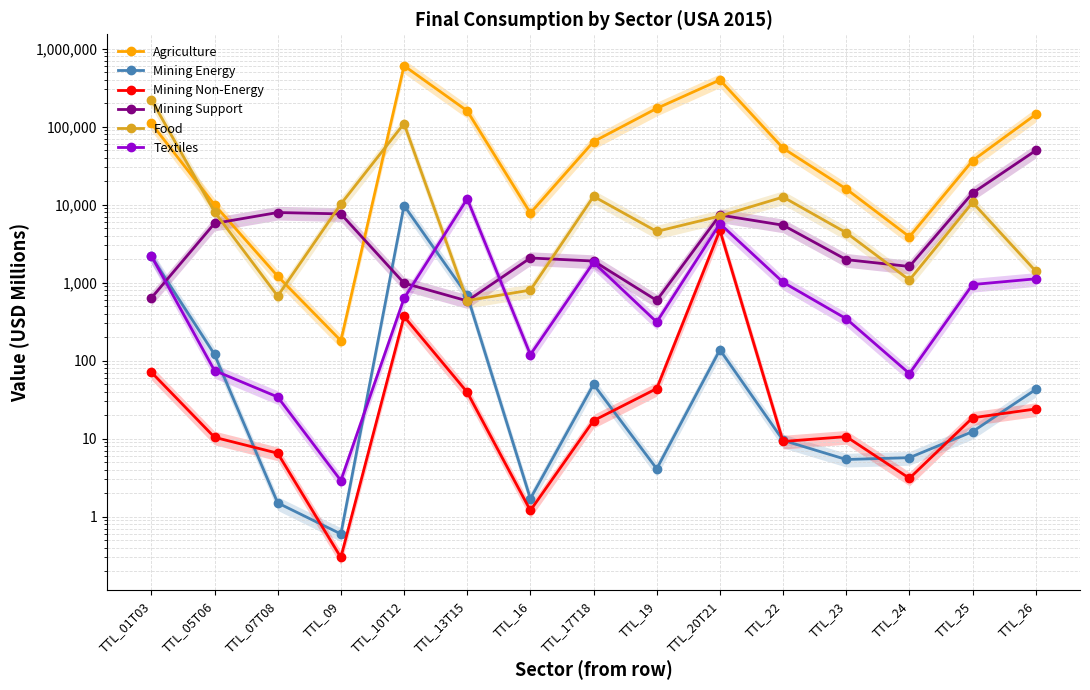

What is the greatest value displayed?

601442.9